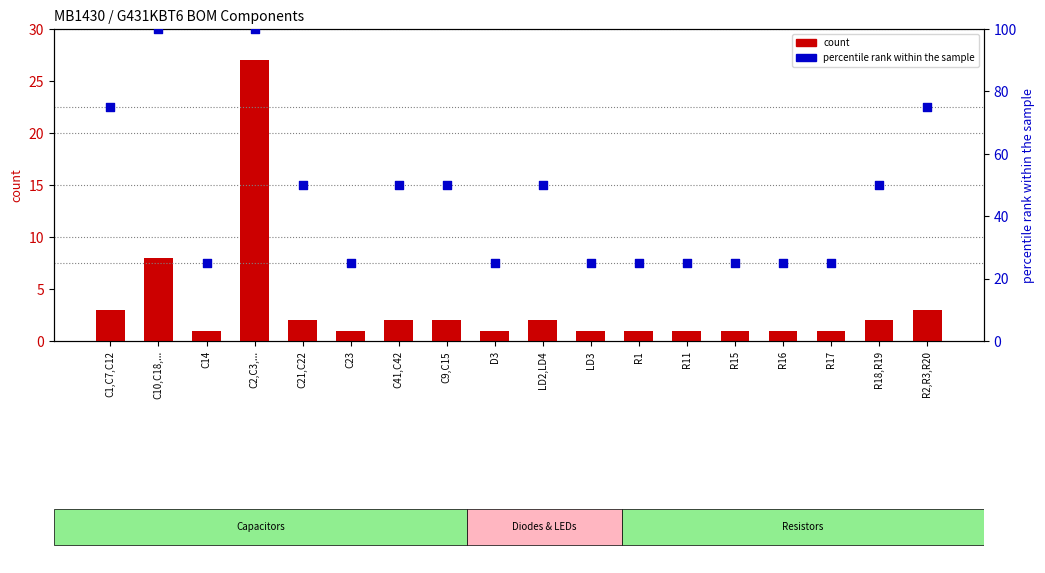

What is the total value across all series at C1,C7,C12?

78